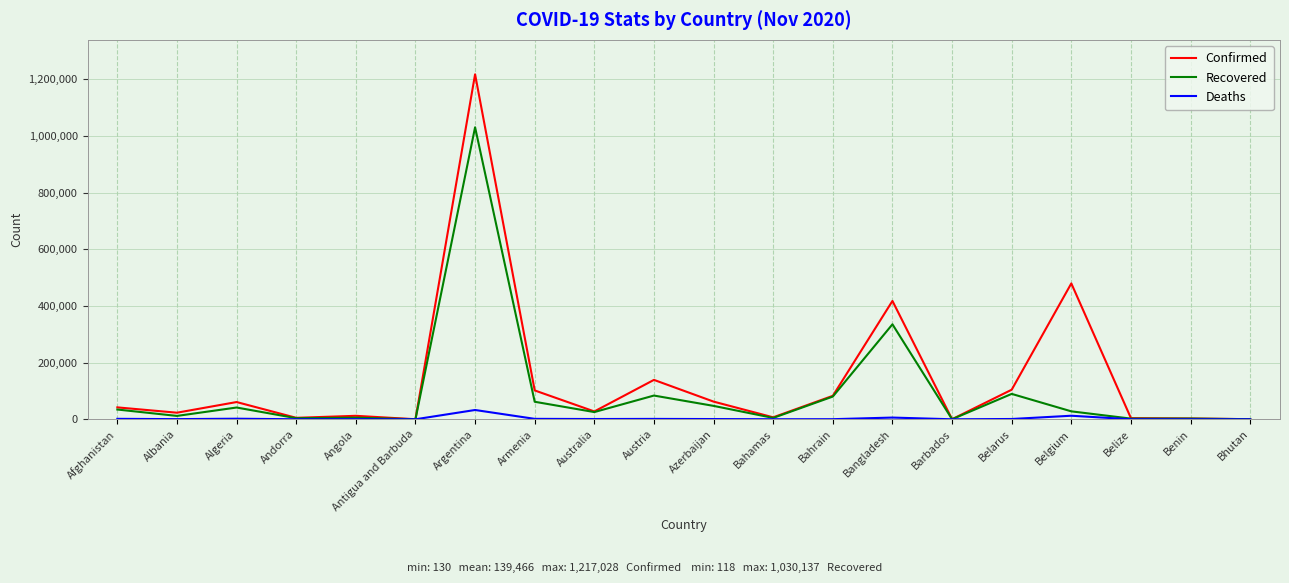

Does the chart have visible grid lines?

Yes